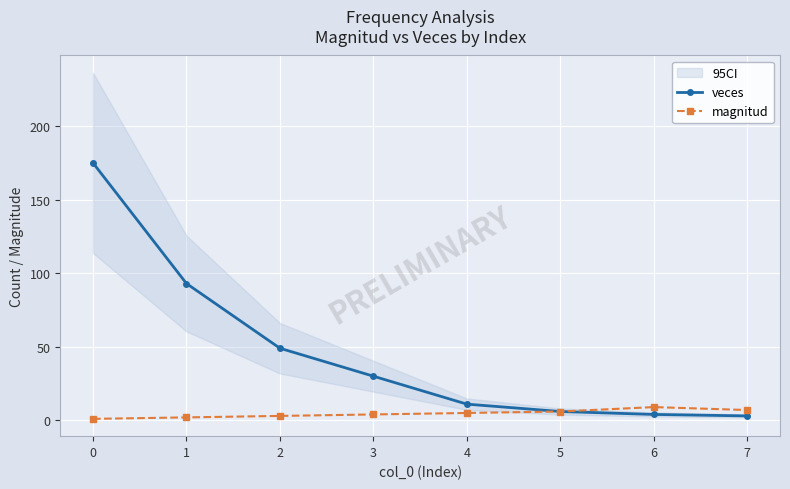

What is the sum of the magnitud values at 3 and 0?

5